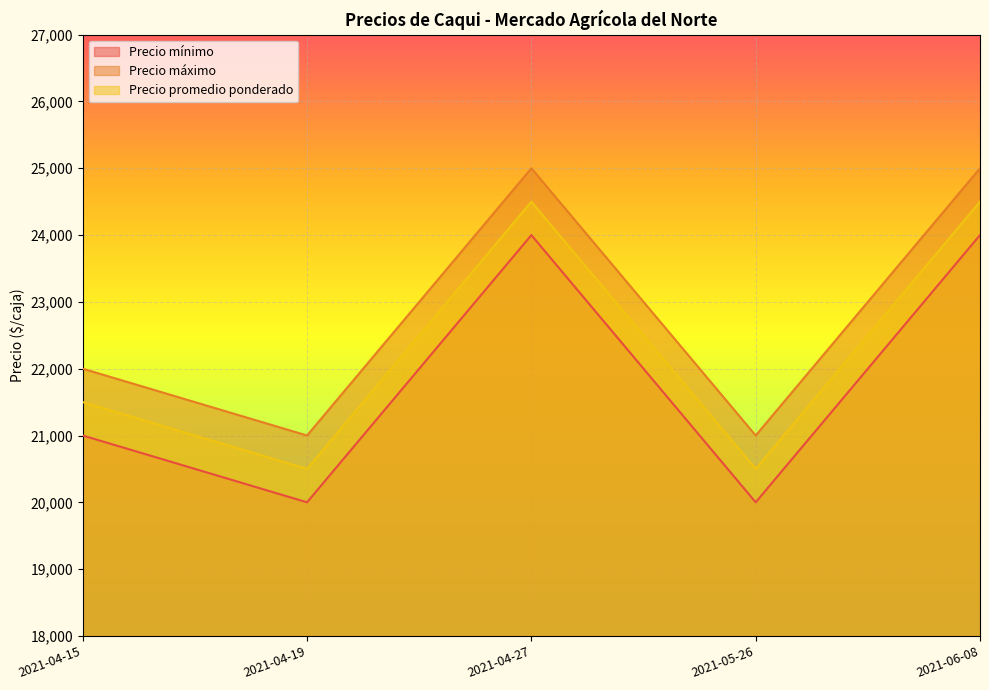

The value of Precio promedio ponderado at 2021-04-27 is 24500. True or false?

True